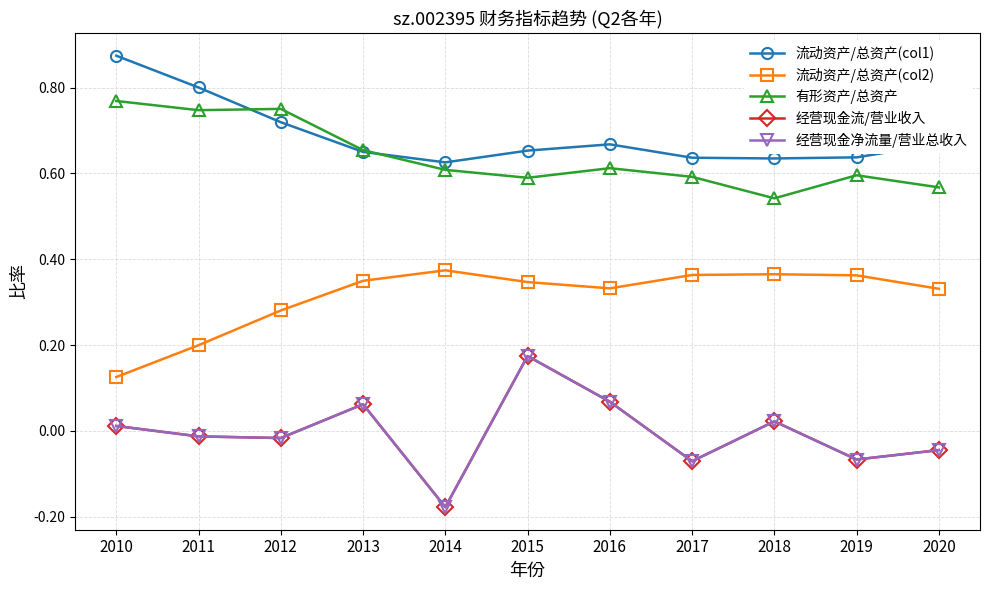

At which category is the sum across all series the highest?

2015